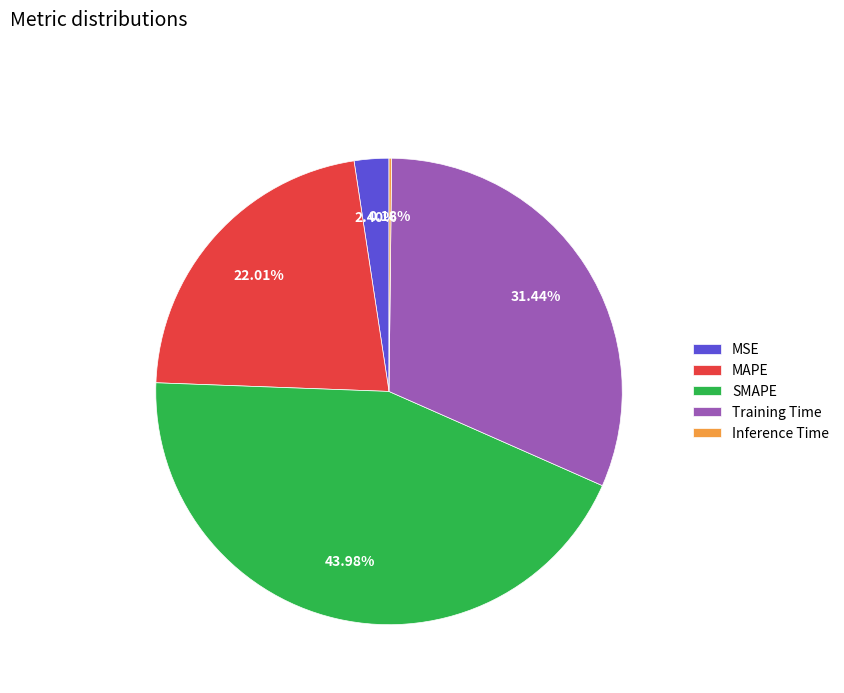

What percentage is the MAPE slice, to the nearest percent?

22%